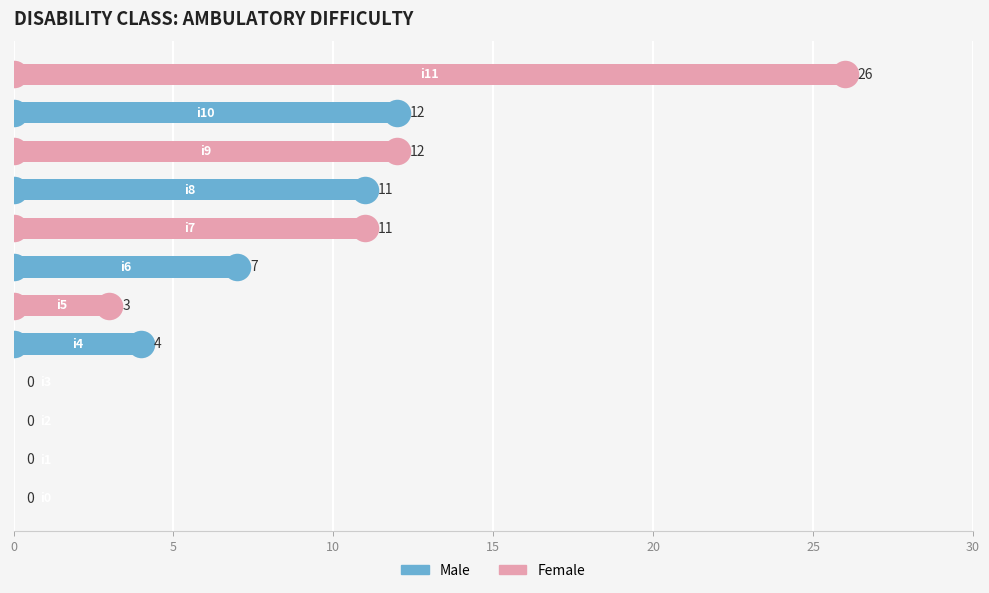

What is the sum of all values?

86